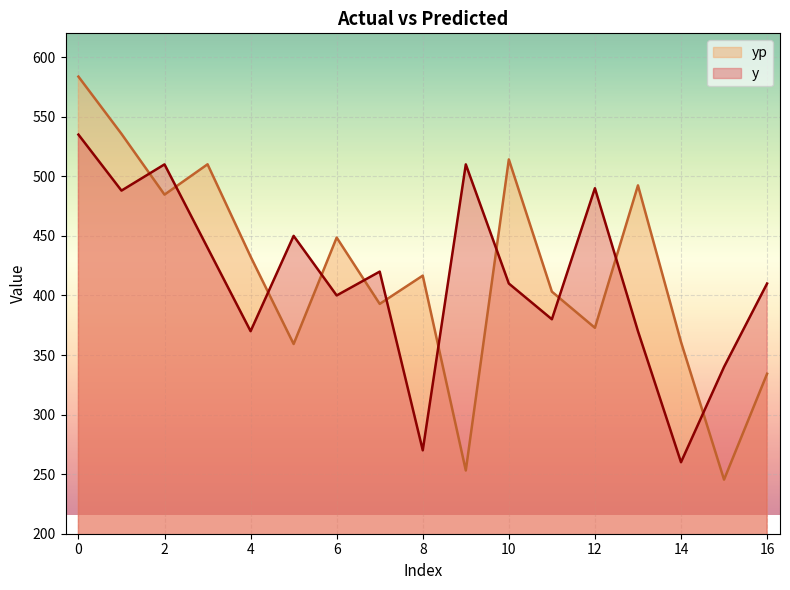

True or false: y has more than 1 points higher than both neighbors.

True